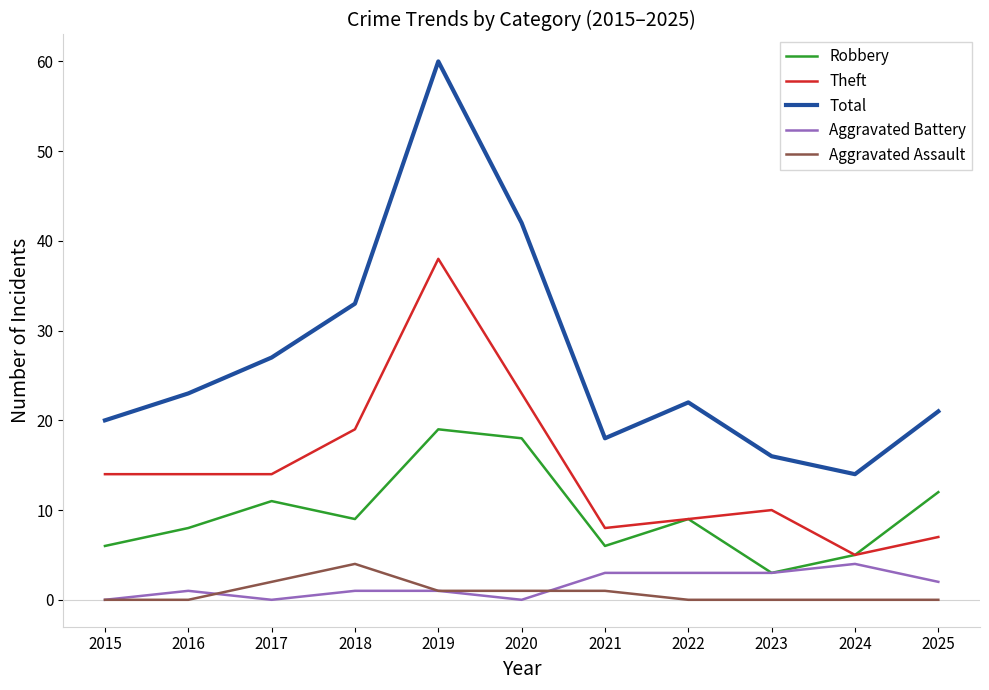

True or false: Total and Robbery intersect in this chart.

False